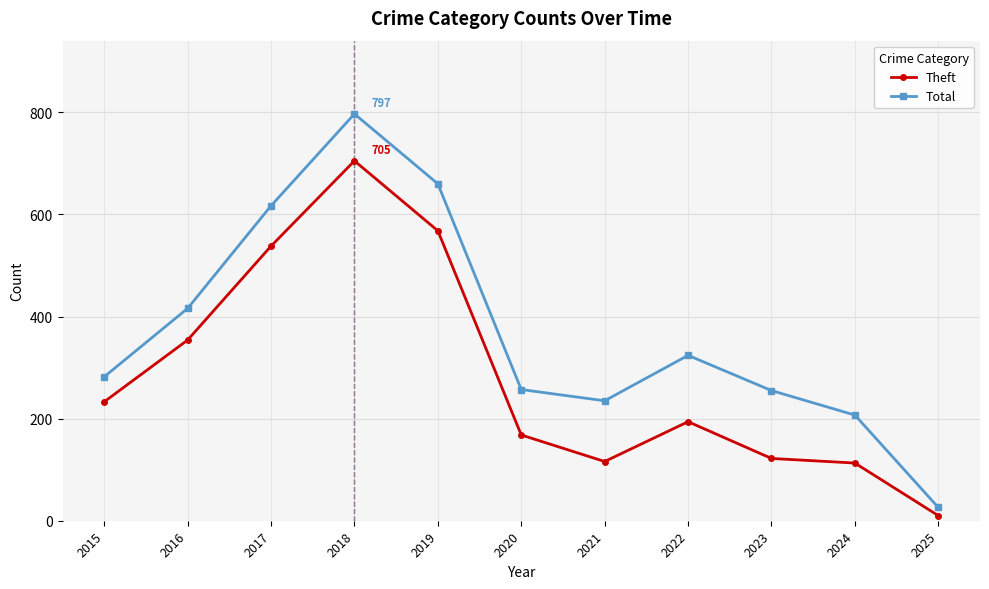

What value does the Total series have at 2024?

207